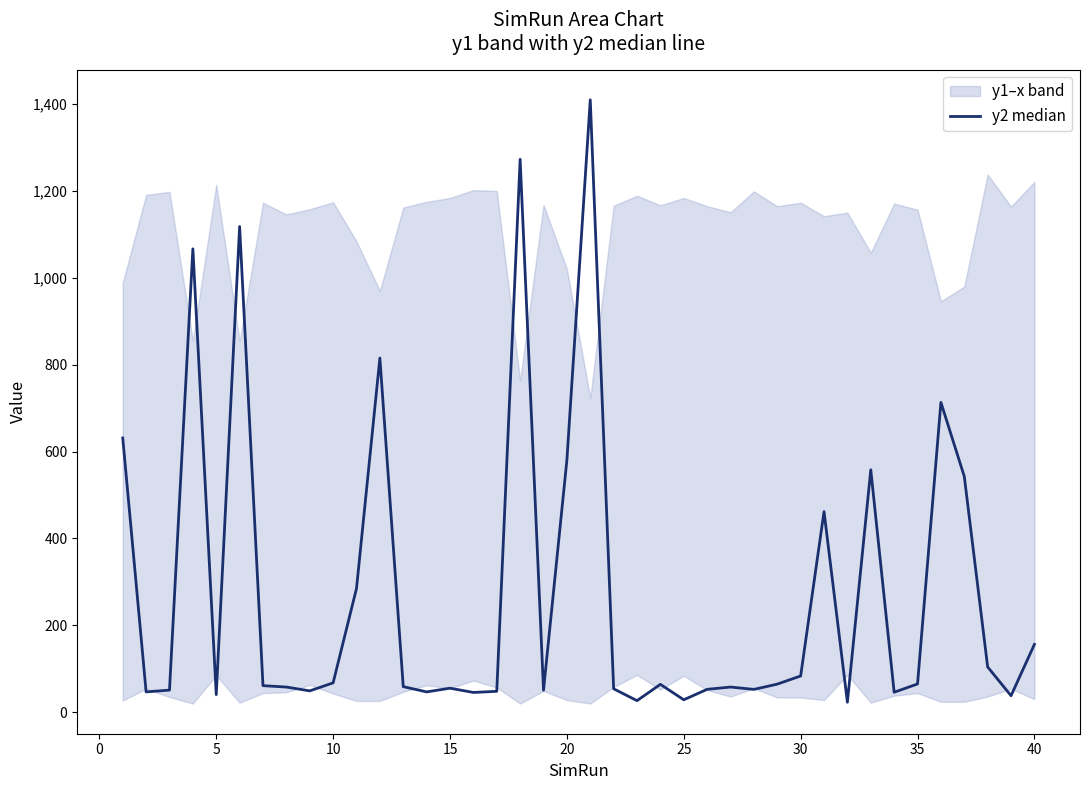

Reading left to right, what are all the values shown in this chart?

631.4	46.8	50.9	1066.8	40.5	1118.2	61.2	58.0	49.1	67.6	284.9	815.4	58.9	46.8	55.3	45.5	48.2	1272.9	50.7	580.4	1409.9	53.9	26.6	64.2	28.7	52.7	58.0	52.6	64.7	83.5	461.9	23.1	558.1	46.0	65.1	713.3	542.8	104.2	38.0	156.2